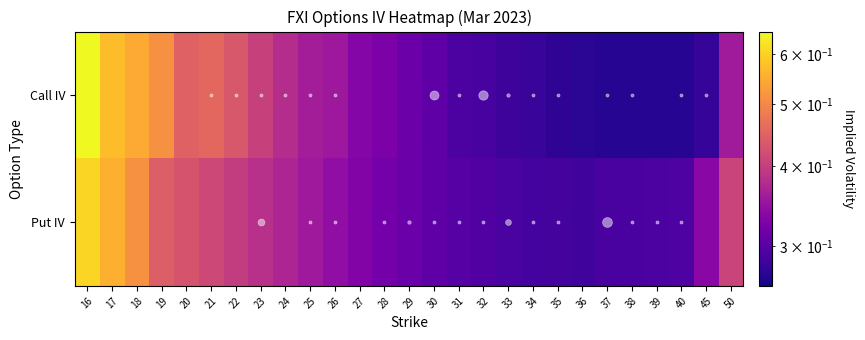

How many distinct data groups are displayed?

2